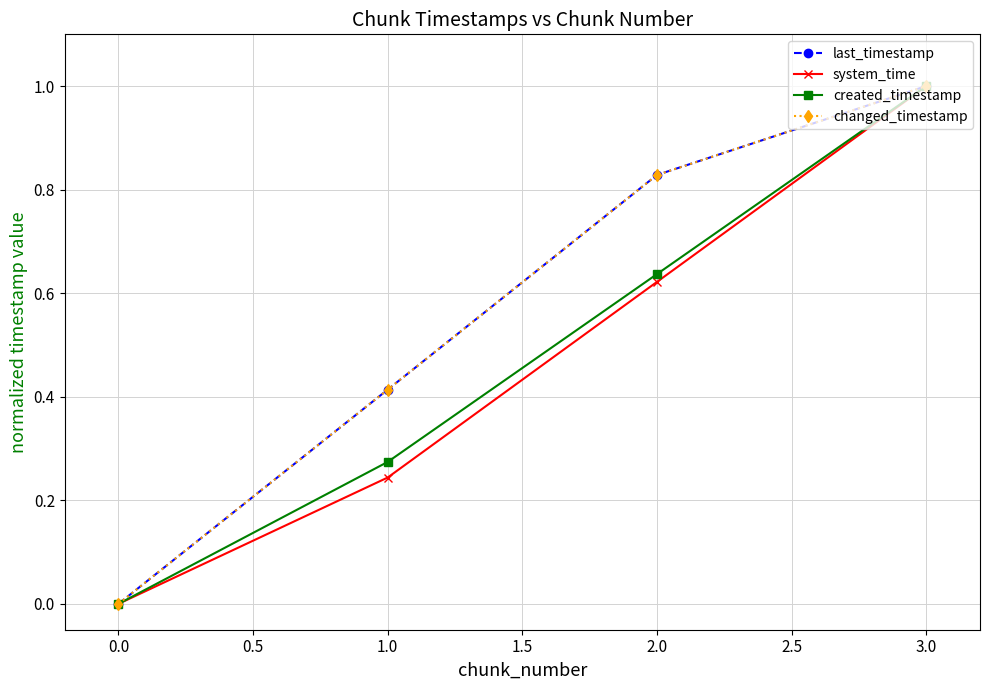

Rank the series by their maximum value, from lowest to highest.

last_timestamp, system_time, created_timestamp, changed_timestamp